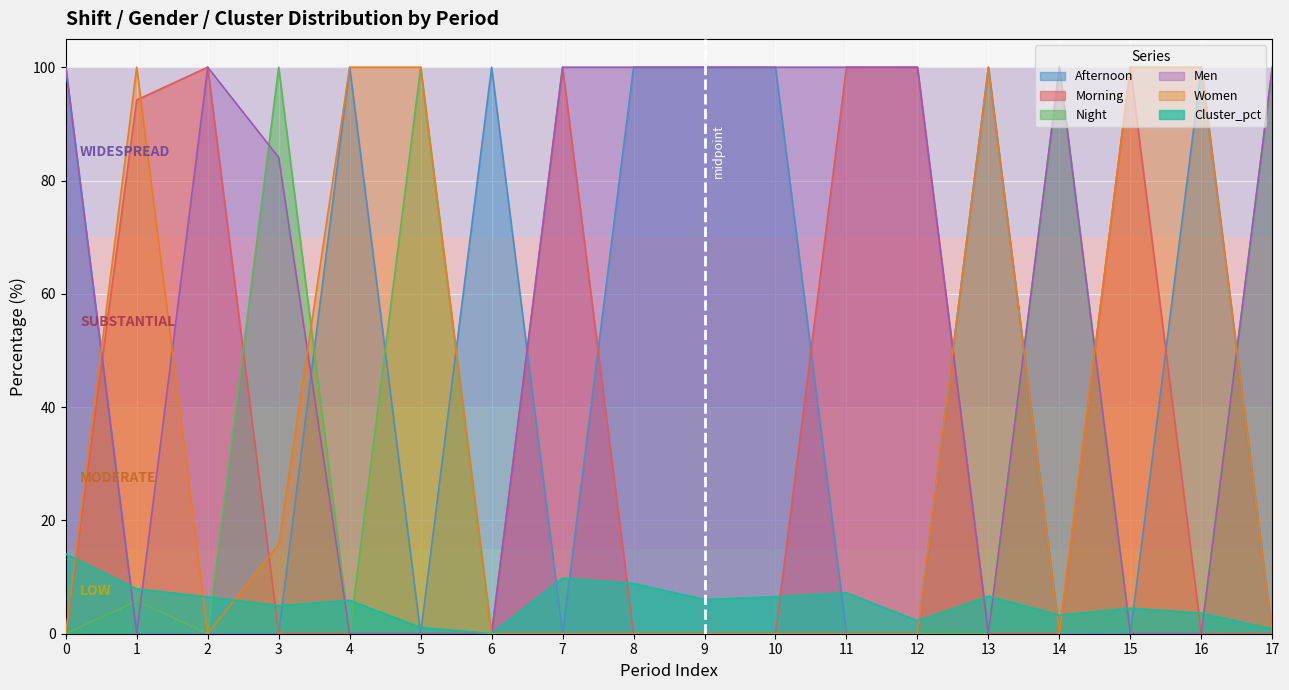

Where is the first local minimum for Night?

2